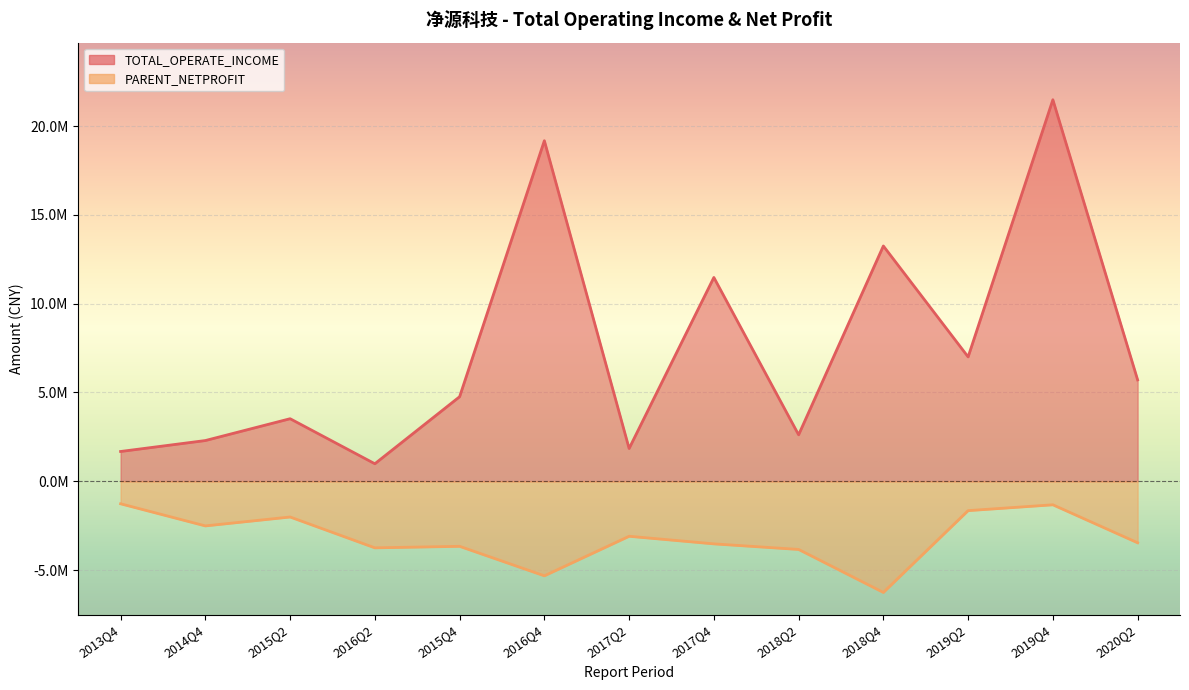

At which label is PARENT_NETPROFIT closest to -3764491?

2016Q2